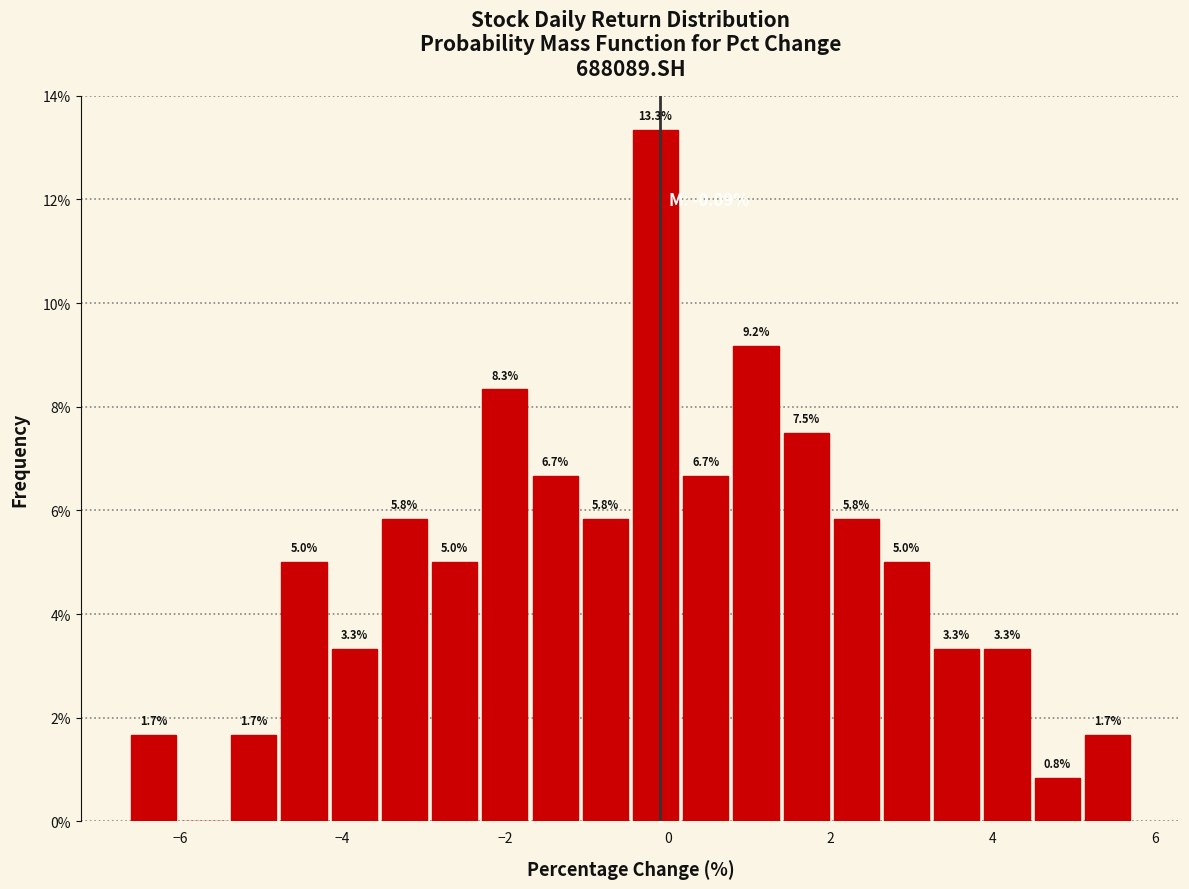

Read against the x-axis, roughly where is the centre of the tallest bar?

-0.2